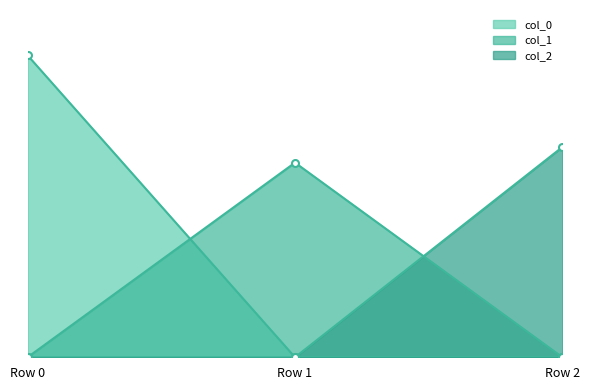

What are all the series names shown in the legend?

col_0, col_1, col_2